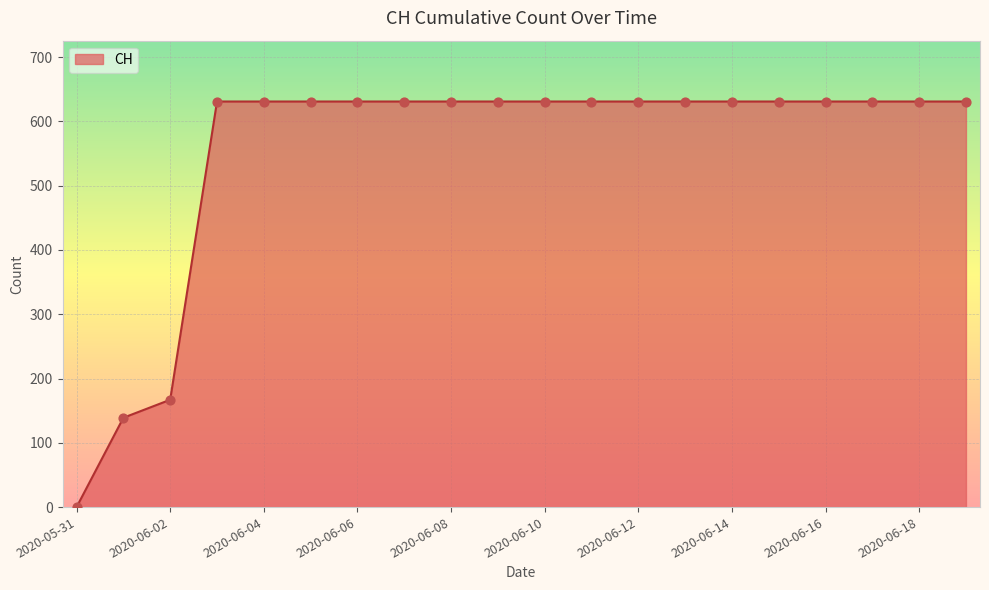

What is the maximum value shown in the chart?

631